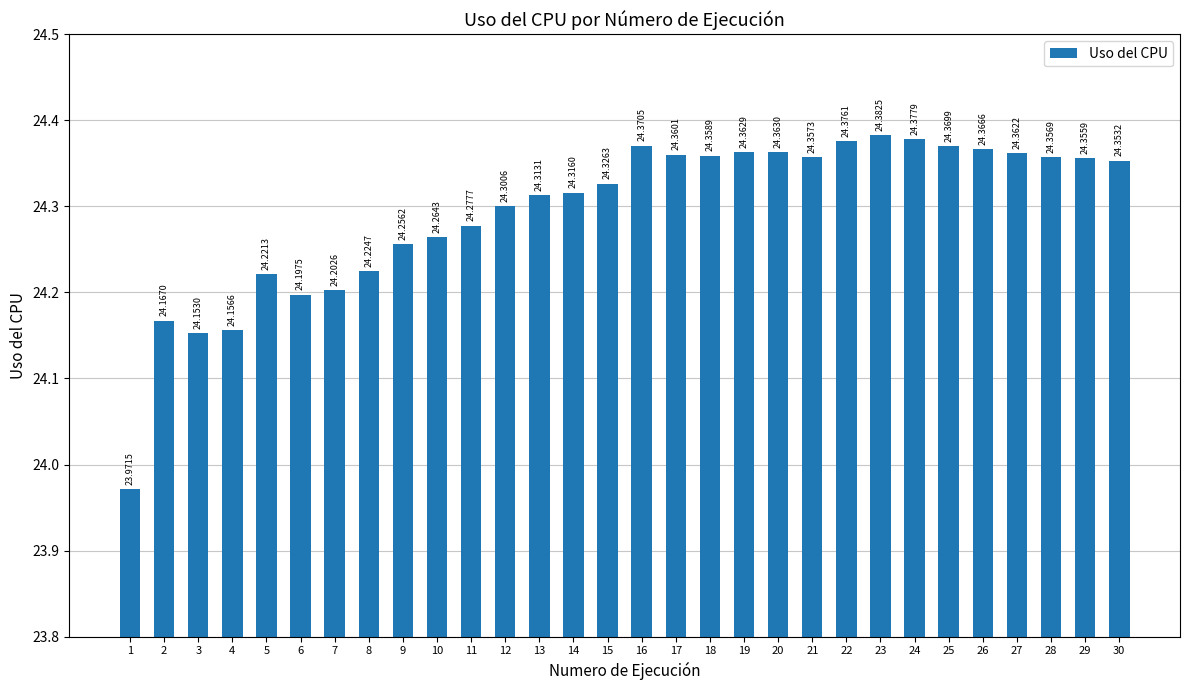

Reading left to right, list all the values displayed in this chart.

1=24.0	2=24.2	3=24.2	4=24.2	5=24.2	6=24.2	7=24.2	8=24.2	9=24.3	10=24.3	11=24.3	12=24.3	13=24.3	14=24.3	15=24.3	16=24.4	17=24.4	18=24.4	19=24.4	20=24.4	21=24.4	22=24.4	23=24.4	24=24.4	25=24.4	26=24.4	27=24.4	28=24.4	29=24.4	30=24.4